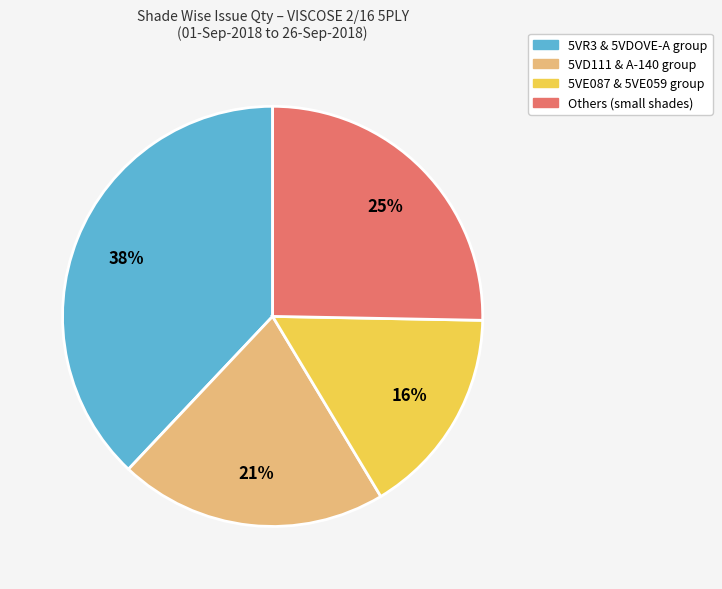

To the nearest percent, what is the average slice percentage?

25%